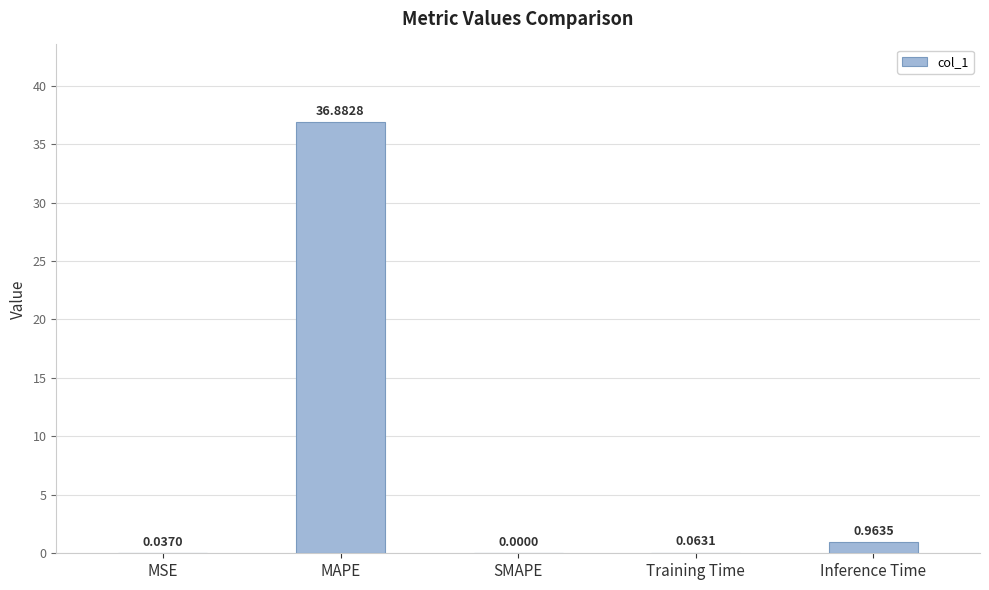

What is the sum of all values?

37.9